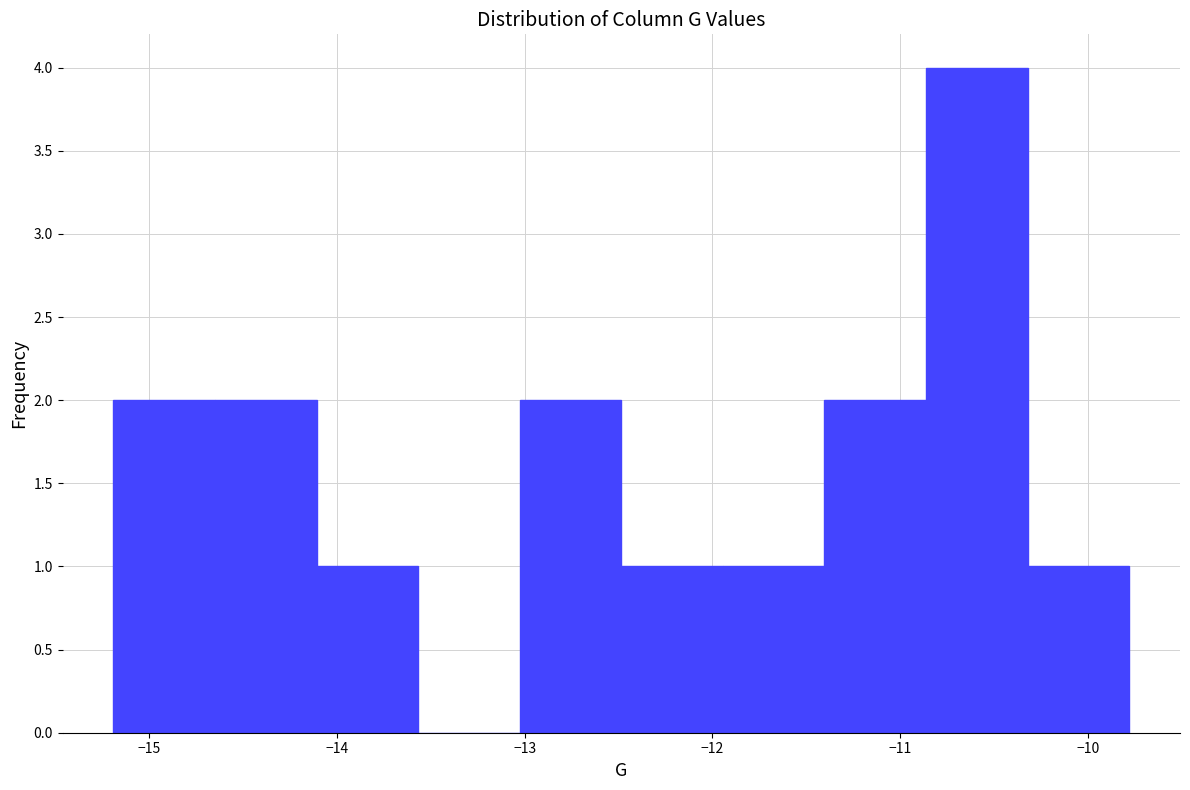

Reading left to right, list every bar in this chart as the range it spans on the x-axis followed by its height. Neither the bar edges nor the heights are printed on the chart, so give them approximately, as read against the axes.

-15.2 to -14.6: 2
-14.6 to -14.1: 2
-14.1 to -13.6: 1
-13.6 to -13.0: 0
-13.0 to -12.5: 2
-12.5 to -11.9: 1
-11.9 to -11.4: 1
-11.4 to -10.9: 2
-10.9 to -10.3: 4
-10.3 to -9.8: 1